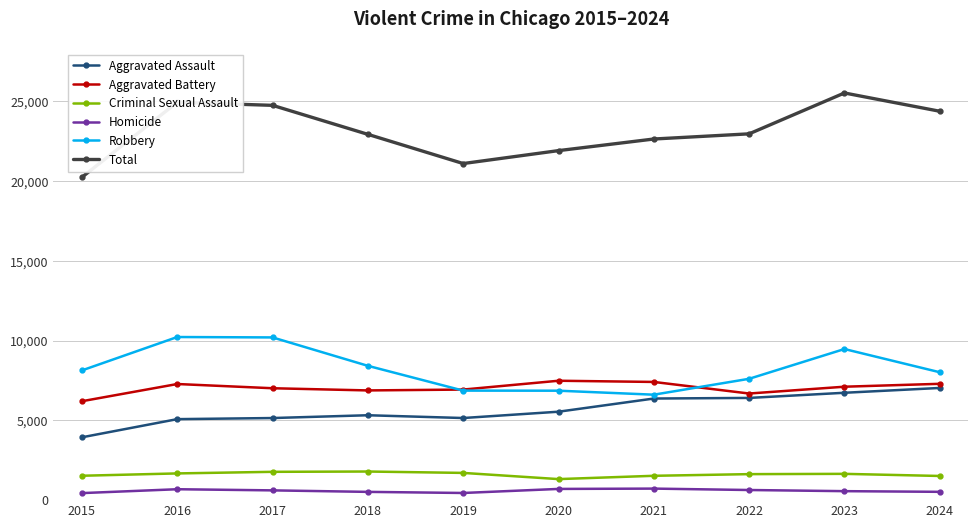

At 2017, list the series in order from largest to smallest.

Total, Robbery, Aggravated Battery, Aggravated Assault, Criminal Sexual Assault, Homicide